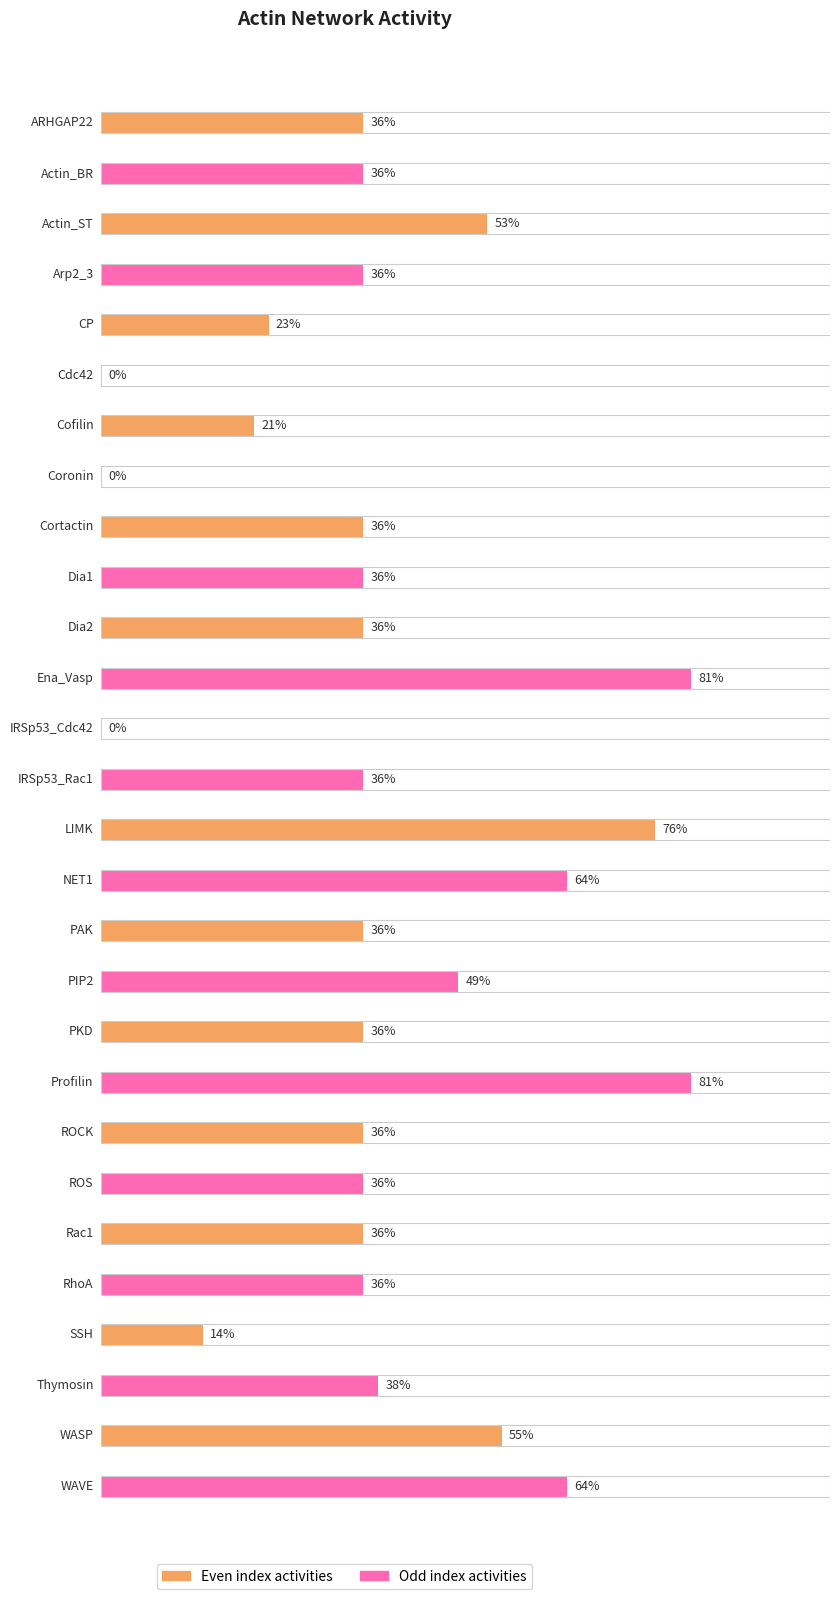

The value at ROCK is 36. True or false?

True